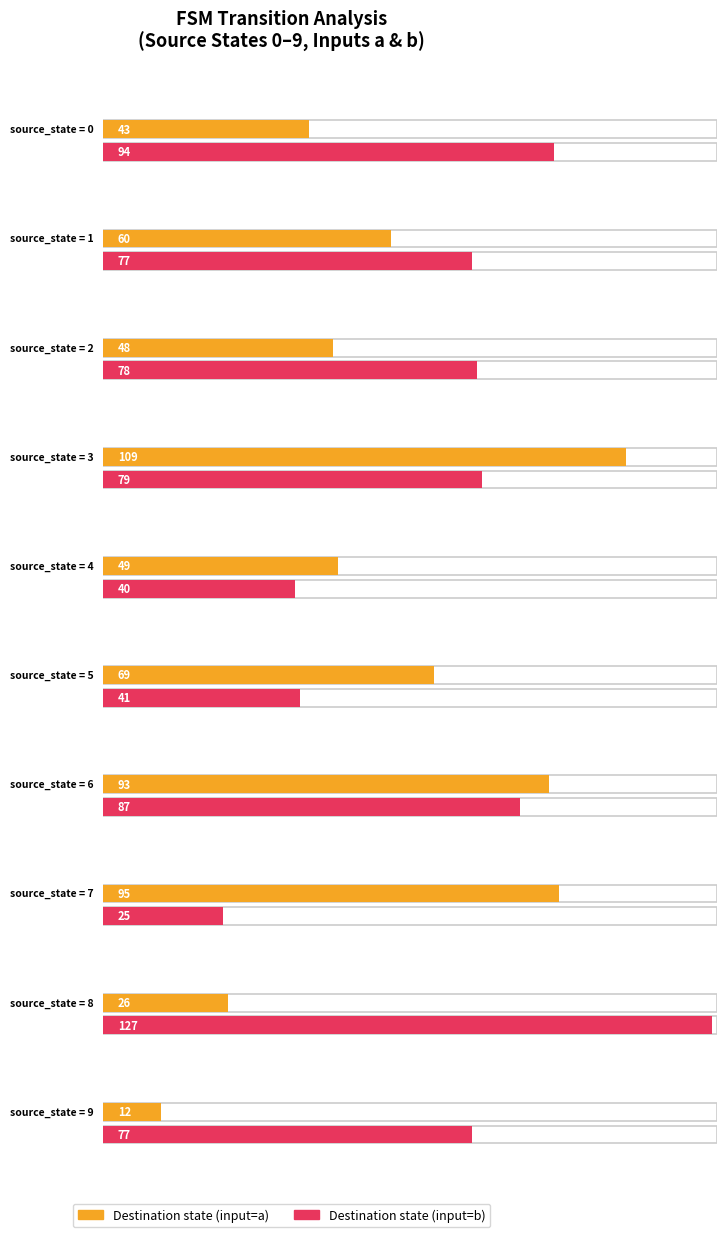

Which has a higher value, 1,a or 3,b?

3,b